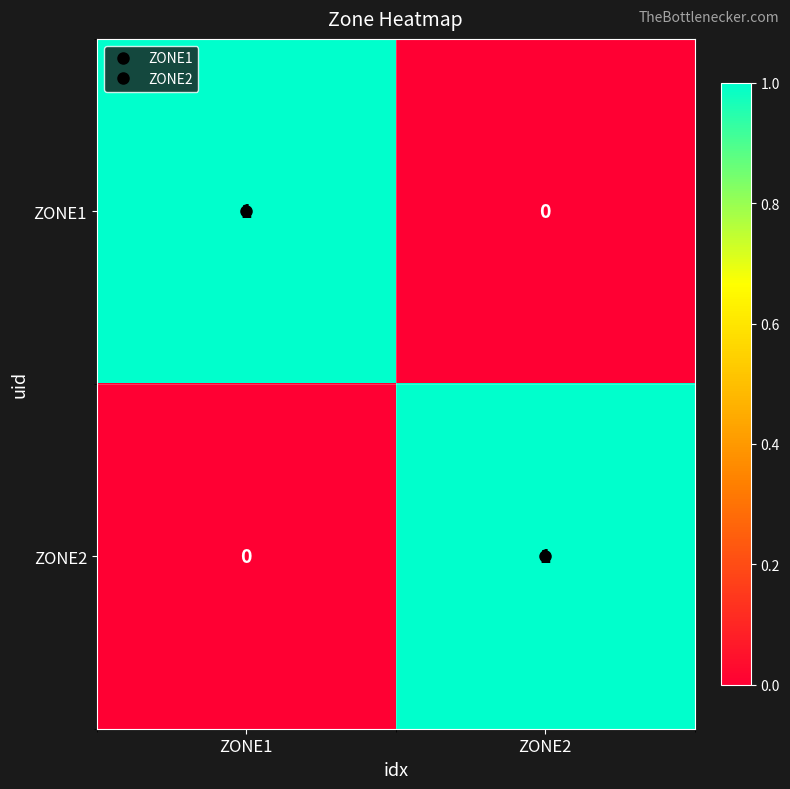

List the labels in order of ZONE2 value, smallest first.

ZONE1, ZONE2